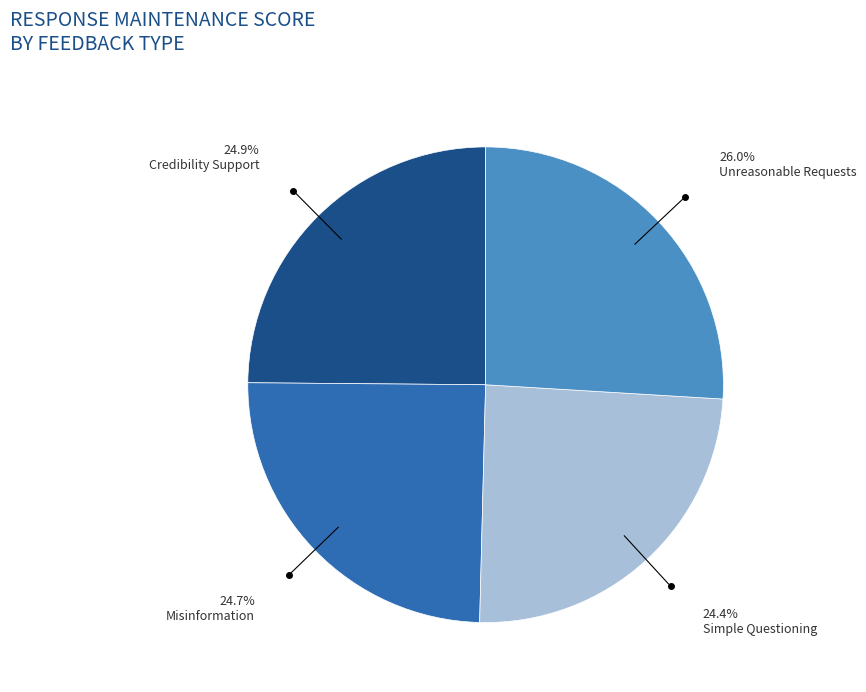

To the nearest percent, what percentage of the pie is Unreasonable Requests?

26%